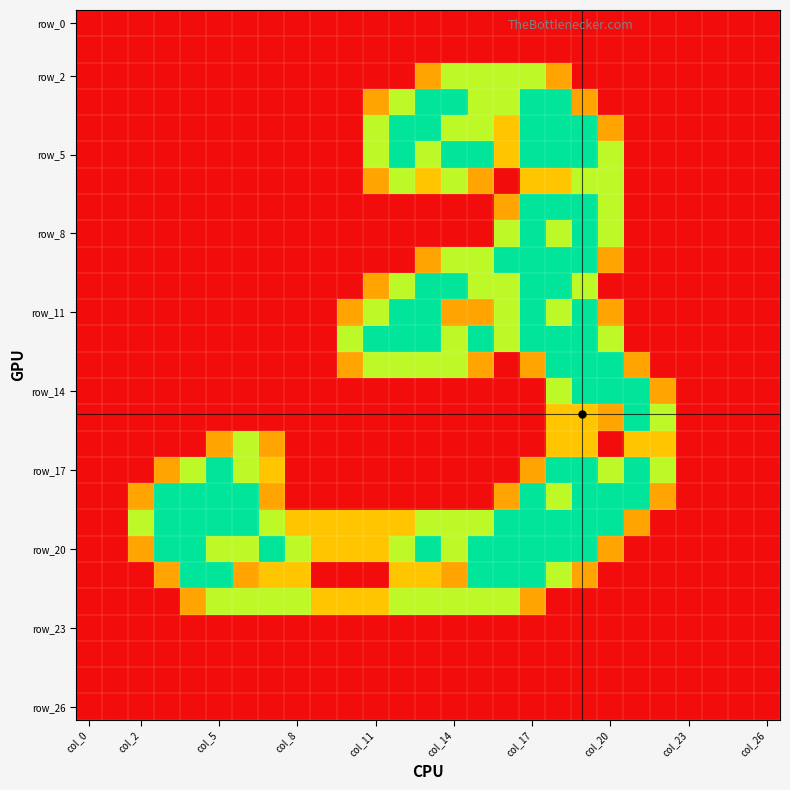

What is the maximum value shown in the chart?

2.0